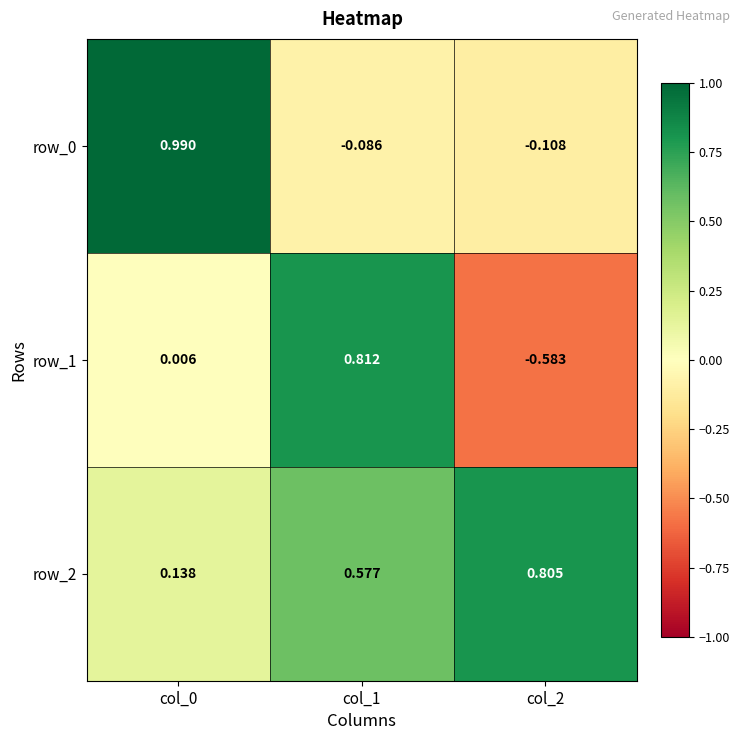

Is the value of row_0 at col_1 greater than the value of row_1 at col_0?

No